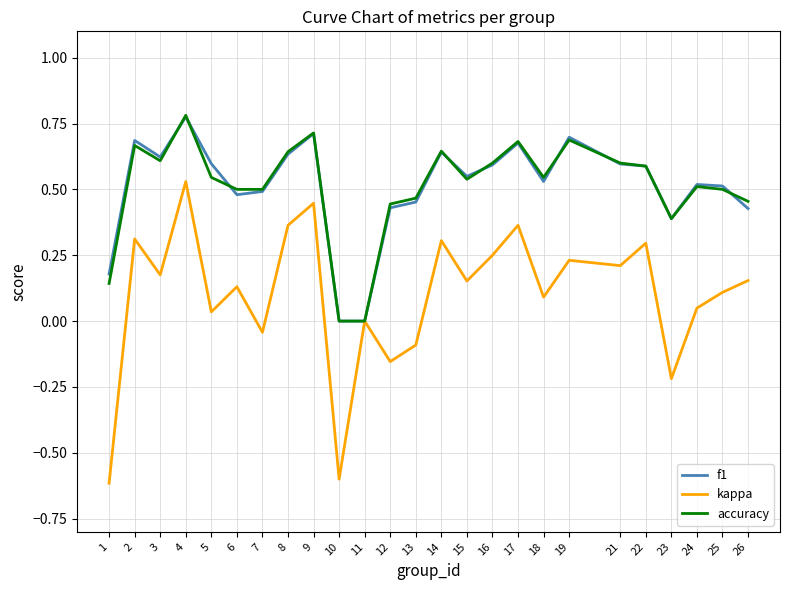

At which category does the chart reach its peak across all series?

4